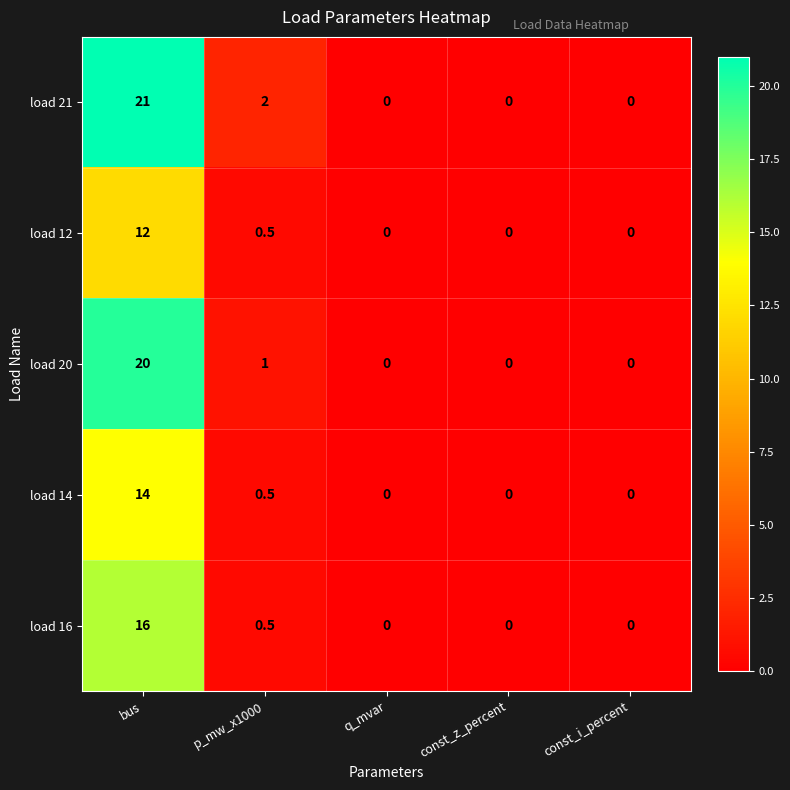

How many distinct data groups are displayed?

5